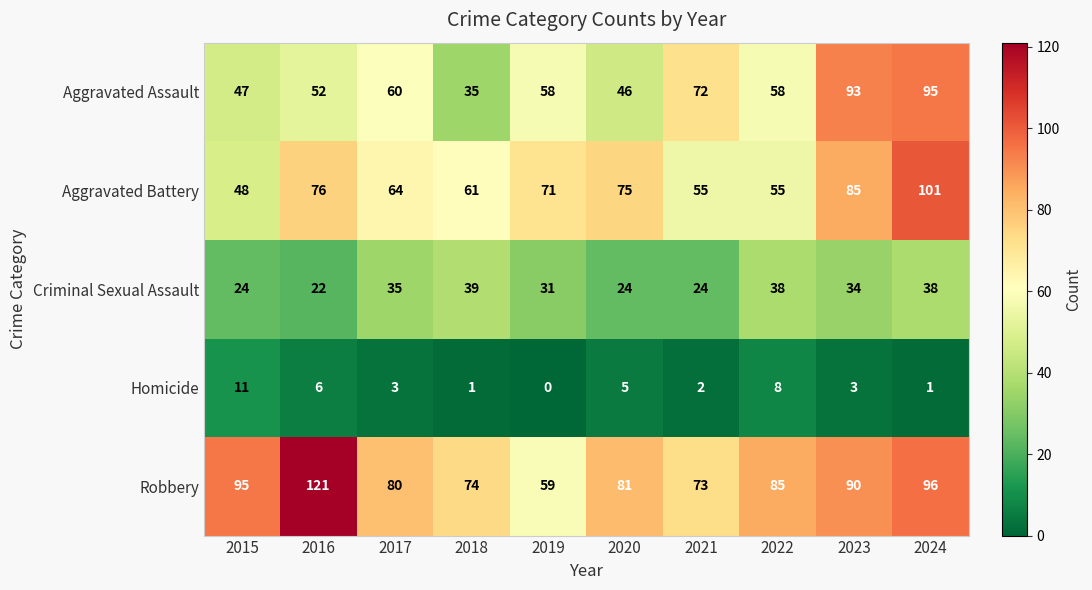

The Aggravated Battery series shows 32 at 2021. True or false?

False